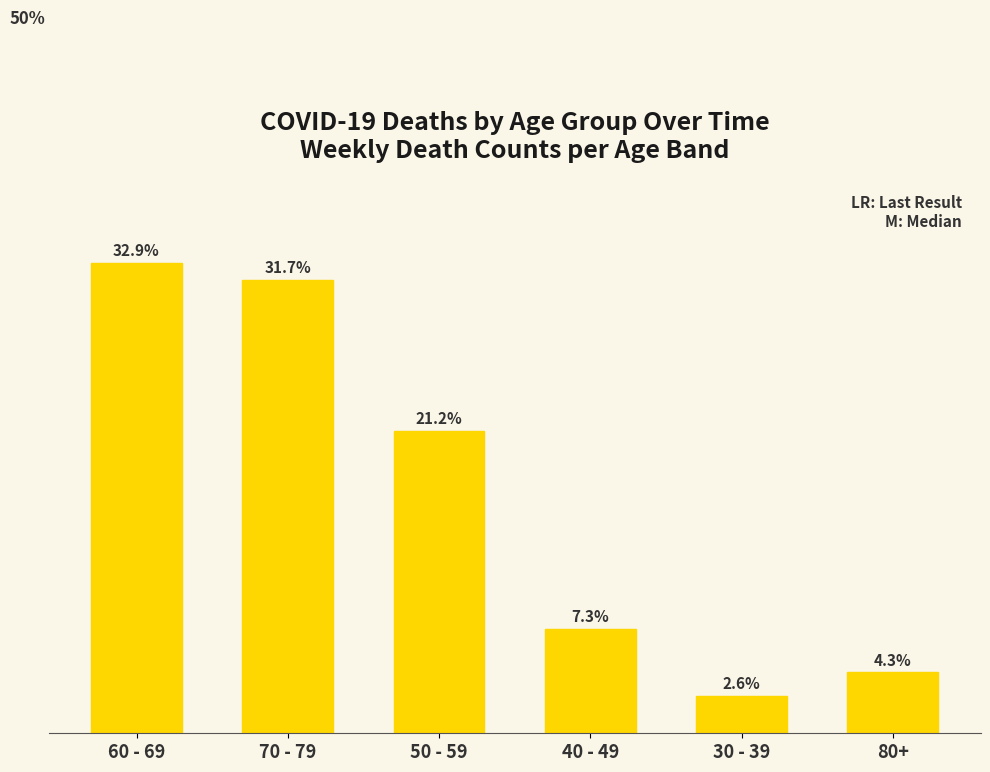

What is the label of the 6th bar from the left?

80+